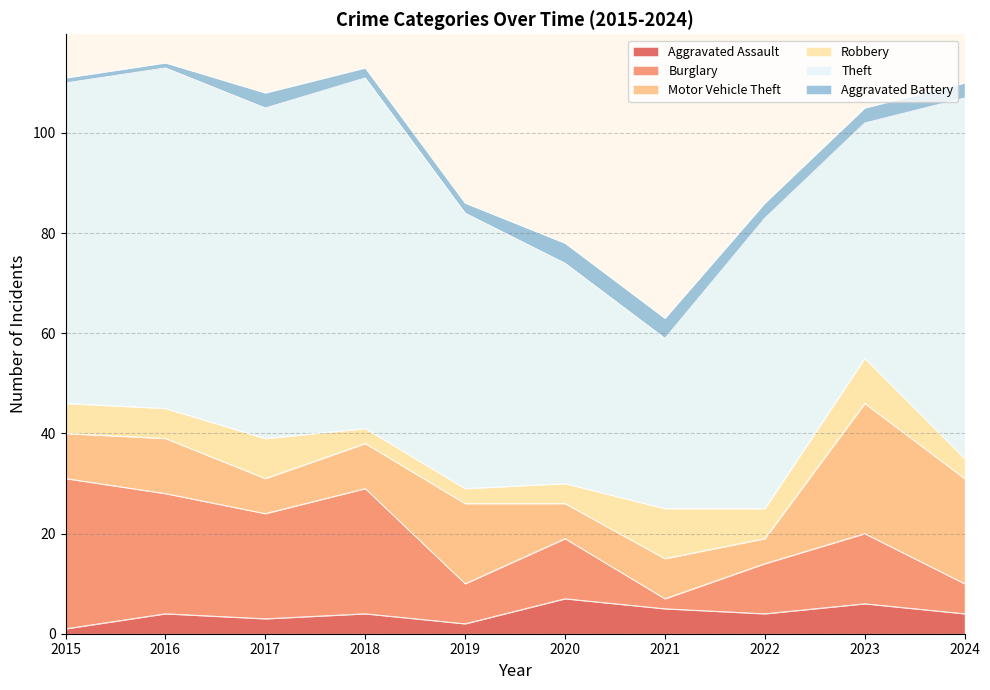

What are all the series names shown in the legend?

Aggravated Assault, Burglary, Motor Vehicle Theft, Robbery, Theft, Aggravated Battery